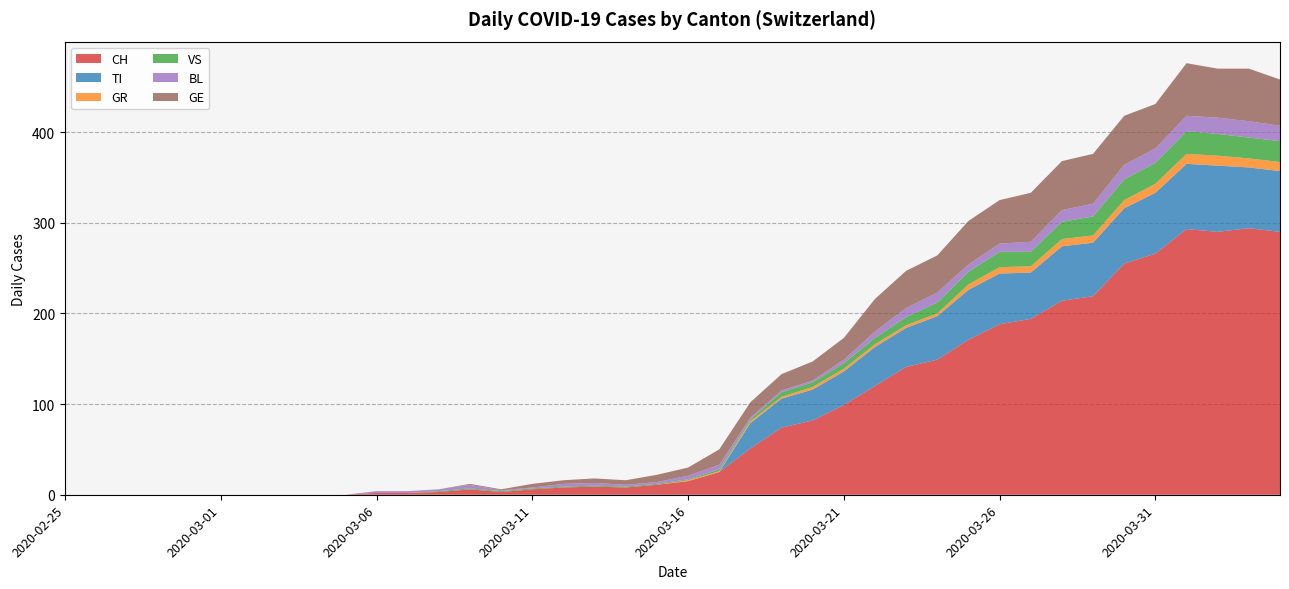

Reading right to left, what are all the values shown in this chart?

CH: 2020-04-04=290	2020-04-03=294	2020-04-02=290	2020-04-01=293	2020-03-31=266	2020-03-30=255	2020-03-29=219	2020-03-28=214	2020-03-27=194	2020-03-26=188	2020-03-25=171	2020-03-24=149	2020-03-23=141	2020-03-22=120	2020-03-21=99	2020-03-20=82	2020-03-19=74	2020-03-18=51	2020-03-17=25	2020-03-16=15	2020-03-15=11	2020-03-14=8	2020-03-13=9	2020-03-12=8	2020-03-11=6	2020-03-10=3	2020-03-09=6	2020-03-08=3	2020-03-07=2	2020-03-06=2	2020-03-05=0	2020-03-04=0	2020-03-03=0	2020-03-02=0	2020-03-01=0	2020-02-29=0	2020-02-28=0	2020-02-27=0	2020-02-26=0	2020-02-25=0
TI: 2020-04-04=67	2020-04-03=67	2020-04-02=73	2020-04-01=72	2020-03-31=67	2020-03-30=61	2020-03-29=59	2020-03-28=60	2020-03-27=51	2020-03-26=56	2020-03-25=55	2020-03-24=48	2020-03-23=43	2020-03-22=43	2020-03-21=37	2020-03-20=34	2020-03-19=32	2020-03-18=28	2020-03-17=0	2020-03-16=0	2020-03-15=0	2020-03-14=0	2020-03-13=0	2020-03-12=0	2020-03-11=0	2020-03-10=0	2020-03-09=0	2020-03-08=0	2020-03-07=0	2020-03-06=0	2020-03-05=0	2020-03-04=0	2020-03-03=0	2020-03-02=0	2020-03-01=0	2020-02-29=0	2020-02-28=0	2020-02-27=0	2020-02-26=0	2020-02-25=0
GR: 2020-04-04=10	2020-04-03=10	2020-04-02=11	2020-04-01=11	2020-03-31=10	2020-03-30=9	2020-03-29=8	2020-03-28=8	2020-03-27=7	2020-03-26=7	2020-03-25=6	2020-03-24=3	2020-03-23=3	2020-03-22=3	2020-03-21=3	2020-03-20=3	2020-03-19=2	2020-03-18=2	2020-03-17=1	2020-03-16=1	2020-03-15=0	2020-03-14=0	2020-03-13=0	2020-03-12=0	2020-03-11=0	2020-03-10=0	2020-03-09=0	2020-03-08=0	2020-03-07=0	2020-03-06=0	2020-03-05=0	2020-03-04=0	2020-03-03=0	2020-03-02=0	2020-03-01=0	2020-02-29=0	2020-02-28=0	2020-02-27=0	2020-02-26=0	2020-02-25=0
VS: 2020-04-04=23	2020-04-03=23	2020-04-02=24	2020-04-01=25	2020-03-31=23	2020-03-30=23	2020-03-29=21	2020-03-28=19	2020-03-27=16	2020-03-26=17	2020-03-25=14	2020-03-24=12	2020-03-23=9	2020-03-22=7	2020-03-21=6	2020-03-20=5	2020-03-19=5	2020-03-18=2	2020-03-17=2	2020-03-16=1	2020-03-15=1	2020-03-14=1	2020-03-13=1	2020-03-12=1	2020-03-11=1	2020-03-10=1	2020-03-09=1	2020-03-08=1	2020-03-07=0	2020-03-06=0	2020-03-05=0	2020-03-04=0	2020-03-03=0	2020-03-02=0	2020-03-01=0	2020-02-29=0	2020-02-28=0	2020-02-27=0	2020-02-26=0	2020-02-25=0
BL: 2020-04-04=17	2020-04-03=18	2020-04-02=18	2020-04-01=17	2020-03-31=16	2020-03-30=16	2020-03-29=14	2020-03-28=13	2020-03-27=11	2020-03-26=9	2020-03-25=8	2020-03-24=11	2020-03-23=10	2020-03-22=7	2020-03-21=4	2020-03-20=2	2020-03-19=2	2020-03-18=2	2020-03-17=5	2020-03-16=4	2020-03-15=2	2020-03-14=2	2020-03-13=3	2020-03-12=3	2020-03-11=1	2020-03-10=1	2020-03-09=4	2020-03-08=2	2020-03-07=2	2020-03-06=2	2020-03-05=0	2020-03-04=0	2020-03-03=0	2020-03-02=0	2020-03-01=0	2020-02-29=0	2020-02-28=0	2020-02-27=0	2020-02-26=0	2020-02-25=0
GE: 2020-04-04=51	2020-04-03=58	2020-04-02=54	2020-04-01=58	2020-03-31=49	2020-03-30=54	2020-03-29=55	2020-03-28=54	2020-03-27=54	2020-03-26=48	2020-03-25=48	2020-03-24=41	2020-03-23=41	2020-03-22=36	2020-03-21=24	2020-03-20=21	2020-03-19=18	2020-03-18=17	2020-03-17=17	2020-03-16=9	2020-03-15=8	2020-03-14=5	2020-03-13=5	2020-03-12=4	2020-03-11=4	2020-03-10=1	2020-03-09=1	2020-03-08=0	2020-03-07=0	2020-03-06=0	2020-03-05=0	2020-03-04=0	2020-03-03=0	2020-03-02=0	2020-03-01=0	2020-02-29=0	2020-02-28=0	2020-02-27=0	2020-02-26=0	2020-02-25=0